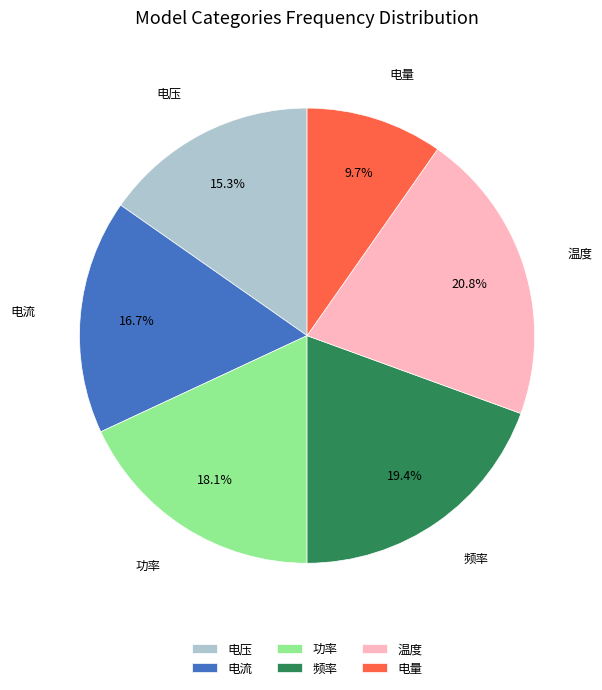

What portion of the pie excludes 电压?

84.7%